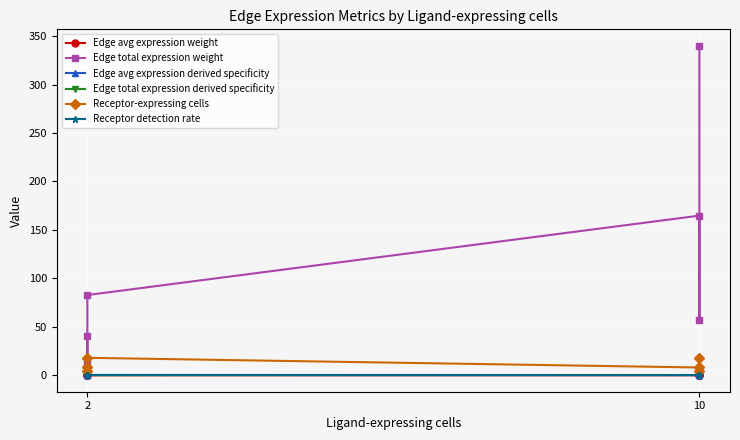

What is the difference between the maximum and second lowest values in the Receptor-expressing cells series?

14.0